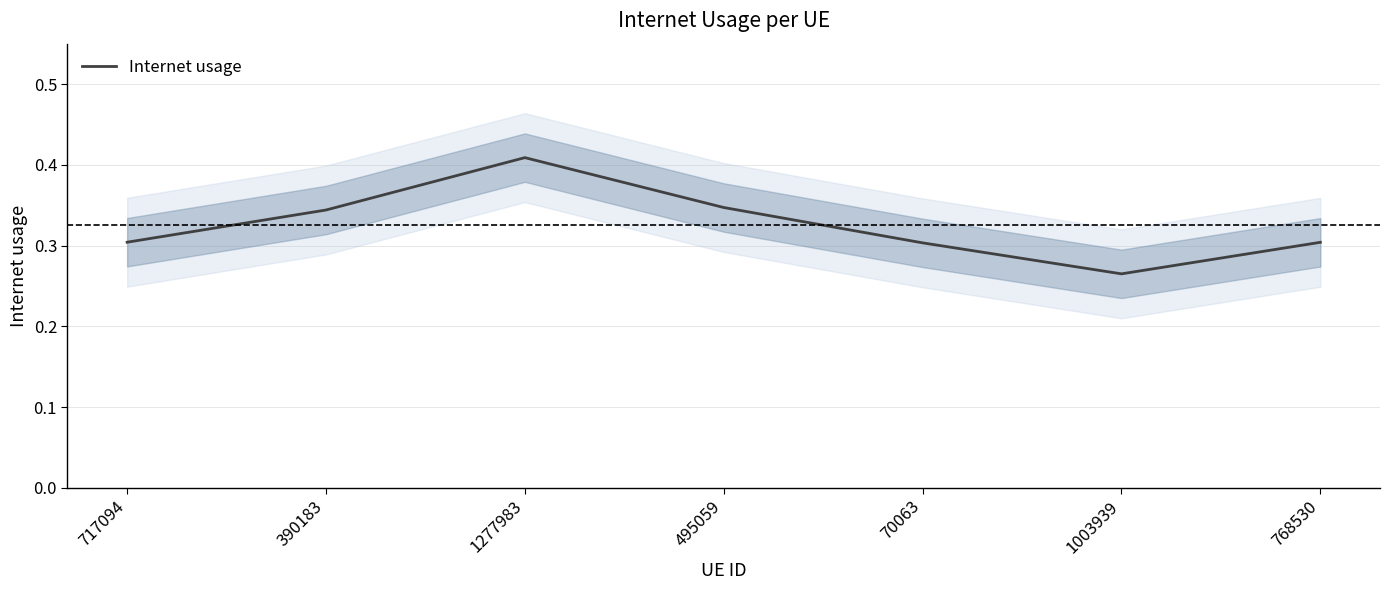

What position from the right is 390183?

6